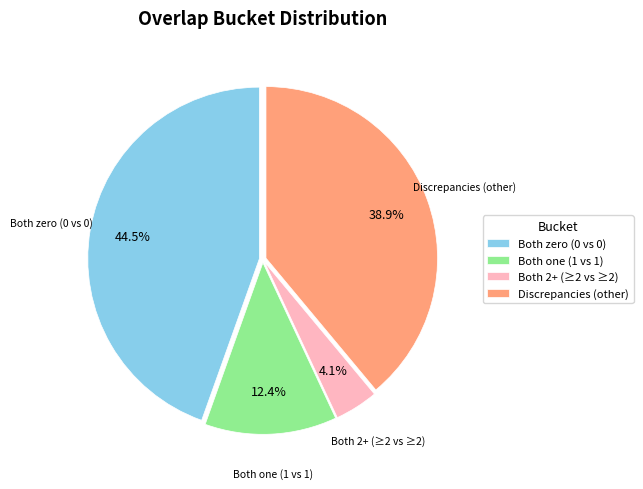

Combined, what portion of the pie is Both 2+ (≥2 vs ≥2) and Both one (1 vs 1)?

16.5%